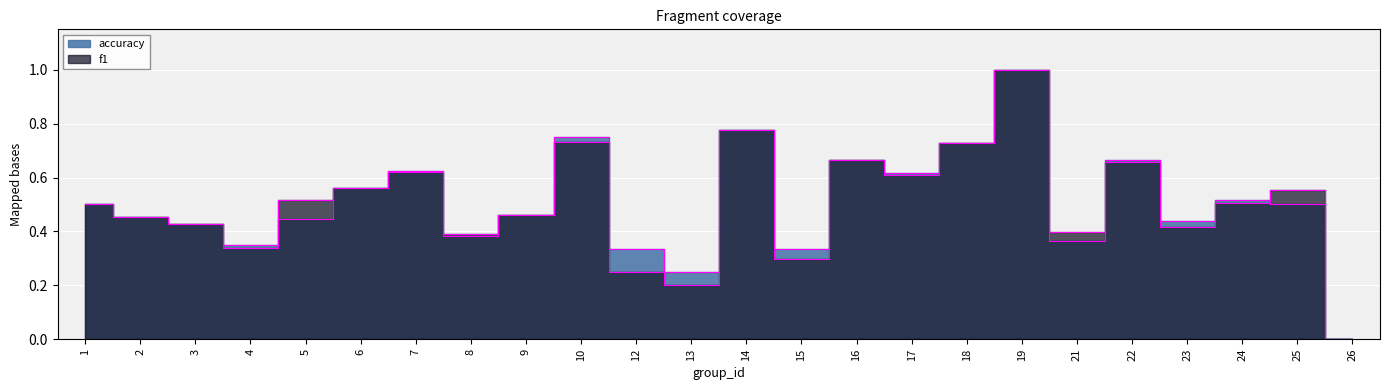

At 2, list the series in order from largest to smallest.

f1, accuracy